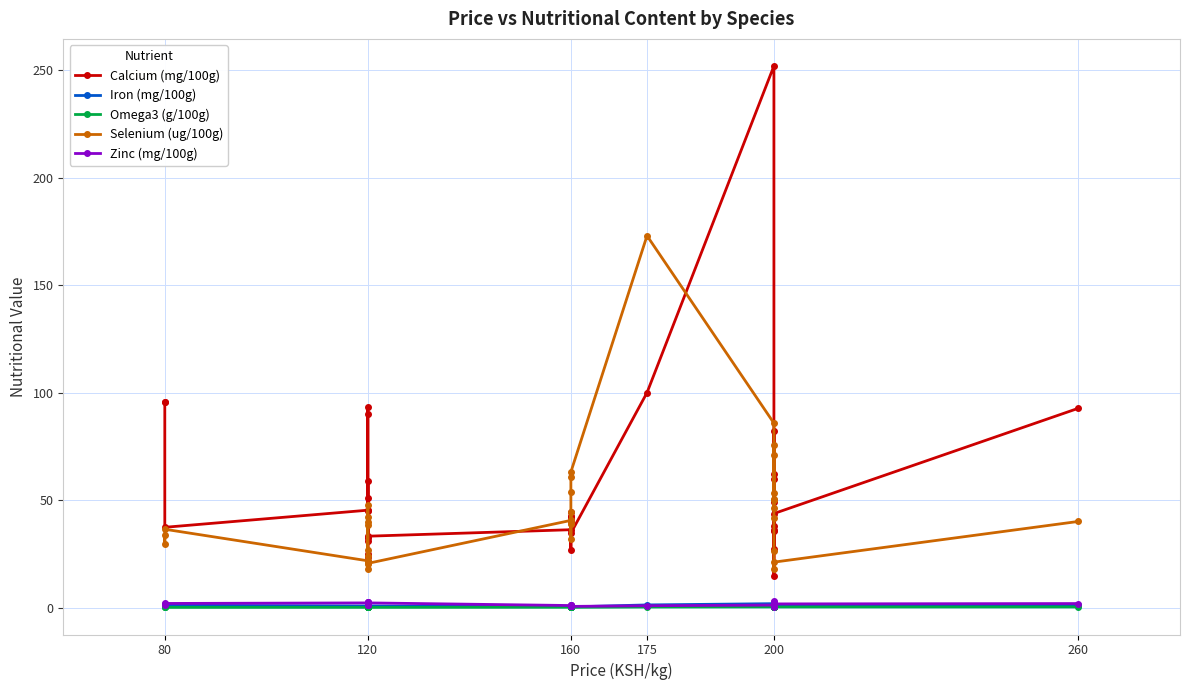

Rank the series by their maximum value, from highest to lowest.

Calcium (mg/100g), Selenium (ug/100g), Zinc (mg/100g), Iron (mg/100g), Omega3 (g/100g)